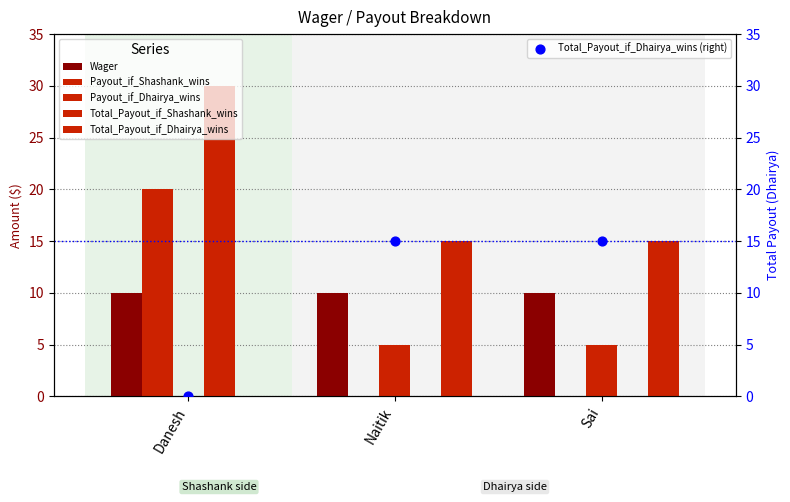

At which category is the sum across all series the highest?

Danesh